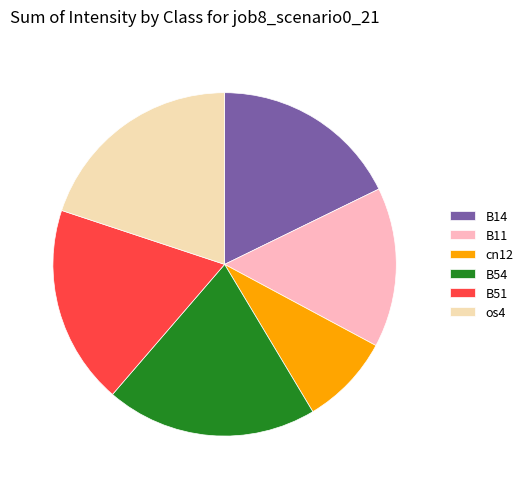

Count the number of slices in the pie.

6